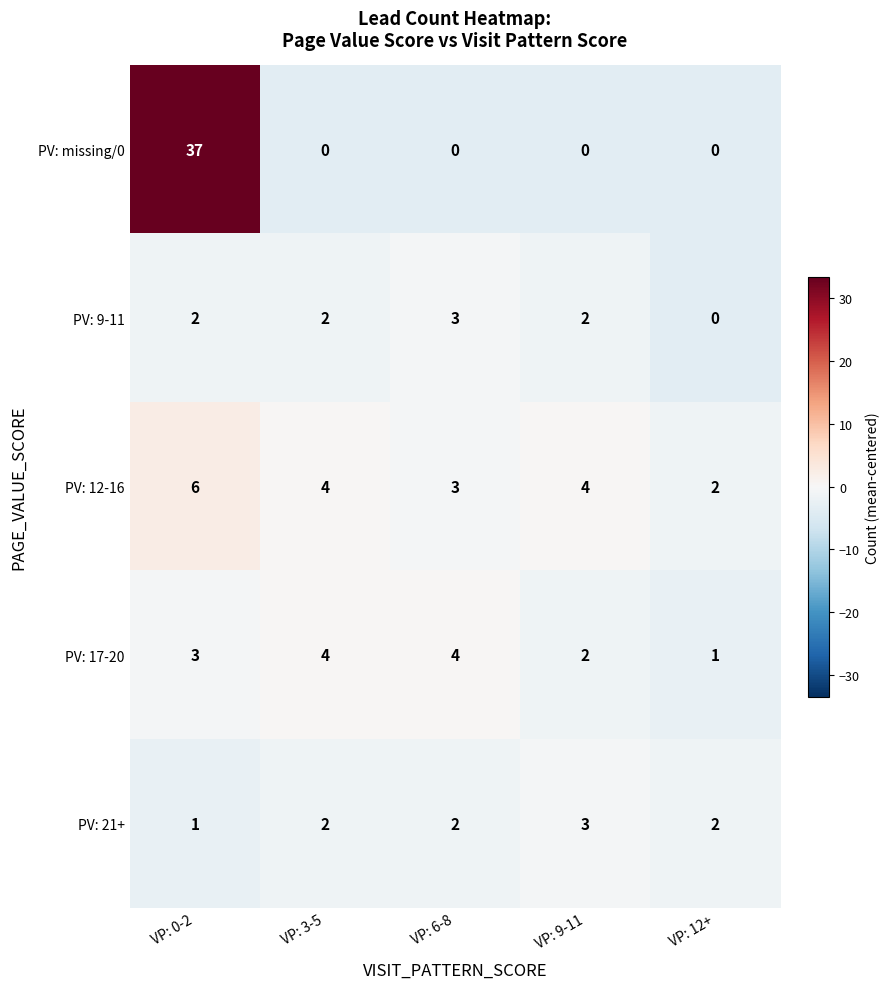

Rank the series at VP: 0-2 from highest to lowest value.

PV: missing/0, PV: 12-16, PV: 17-20, PV: 9-11, PV: 21+